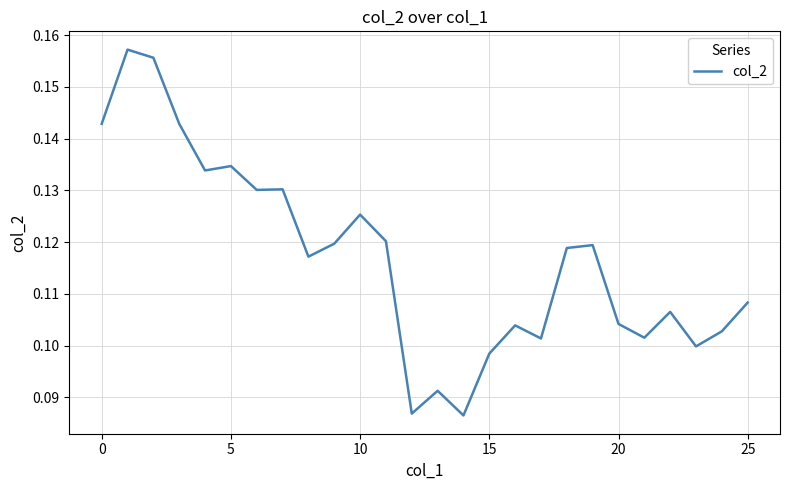

What is the greatest value displayed?

0.2